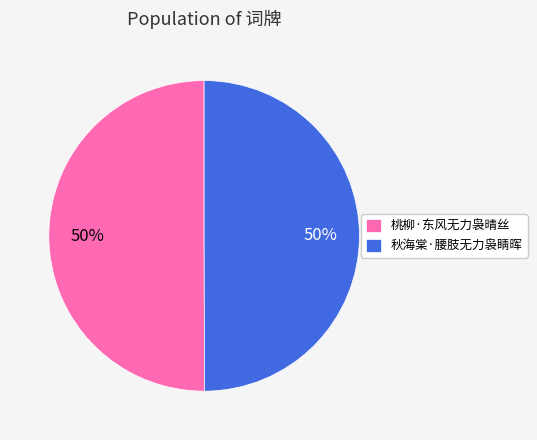

Is the sum of 秋海棠·腰肢无力袅睛晖 and 桃柳·东风无力袅晴丝 greater than half?

Yes